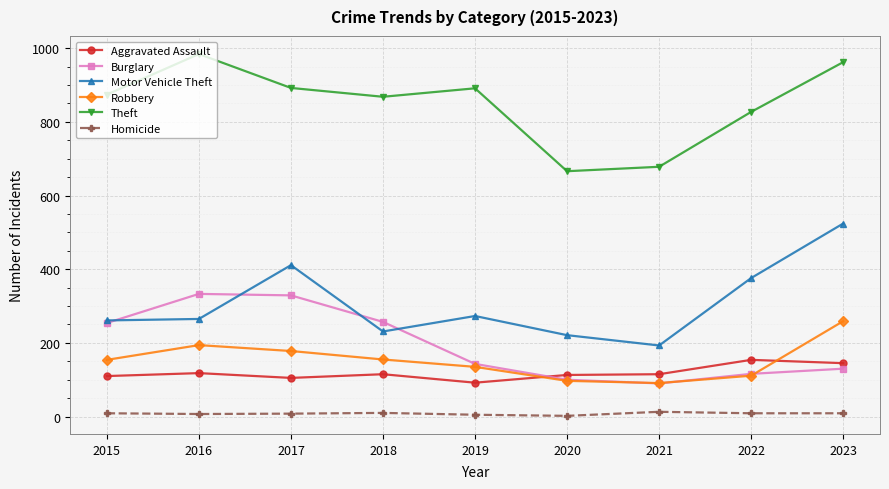

Which series has the largest total across all categories?

Theft